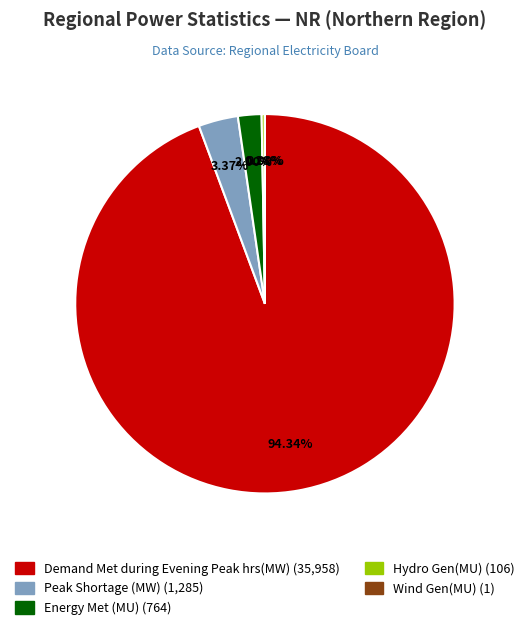

What is the largest slice in the pie chart?

Demand Met during Evening Peak hrs(MW)